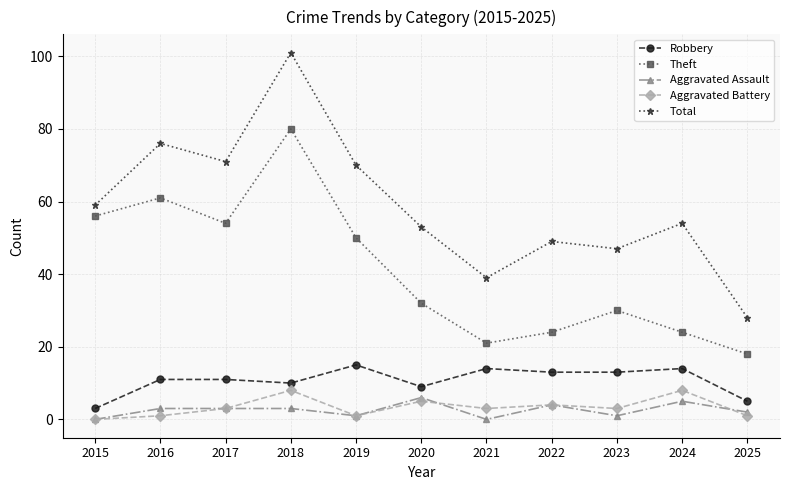

What is the maximum value shown in the chart?

101